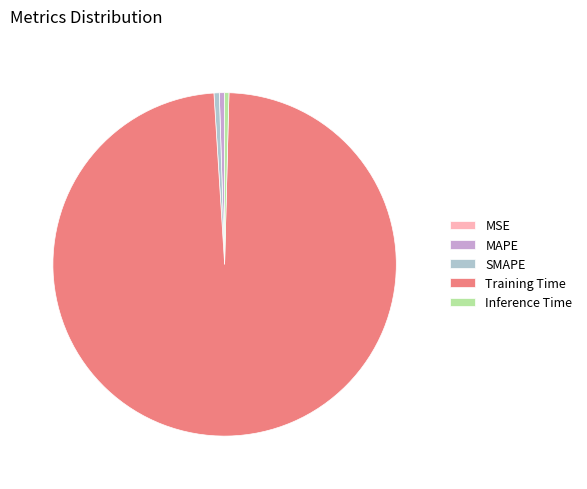

Is there a majority slice in this chart?

Yes